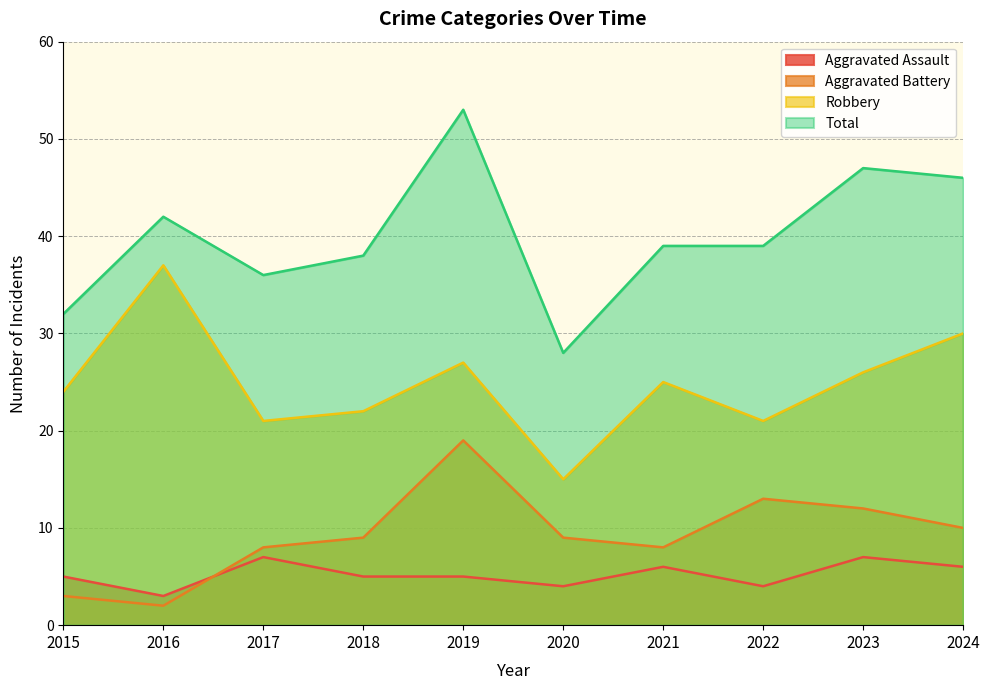

The Total series shows 46 at 2024. True or false?

True